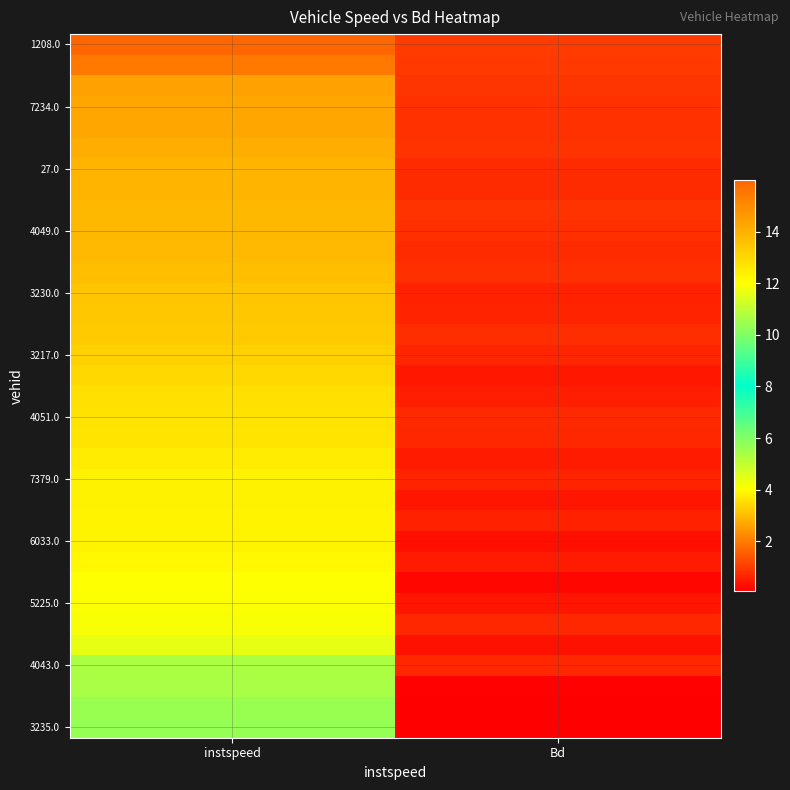

Between Bd and instspeed, which is larger?

instspeed